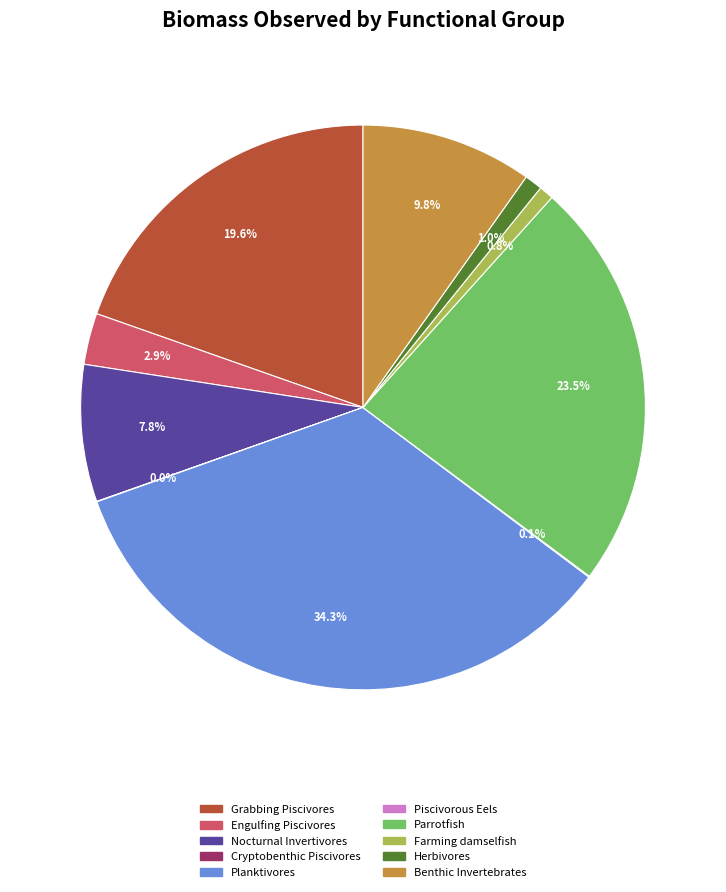

To the nearest percent, what portion does Farming damselfish represent?

1%